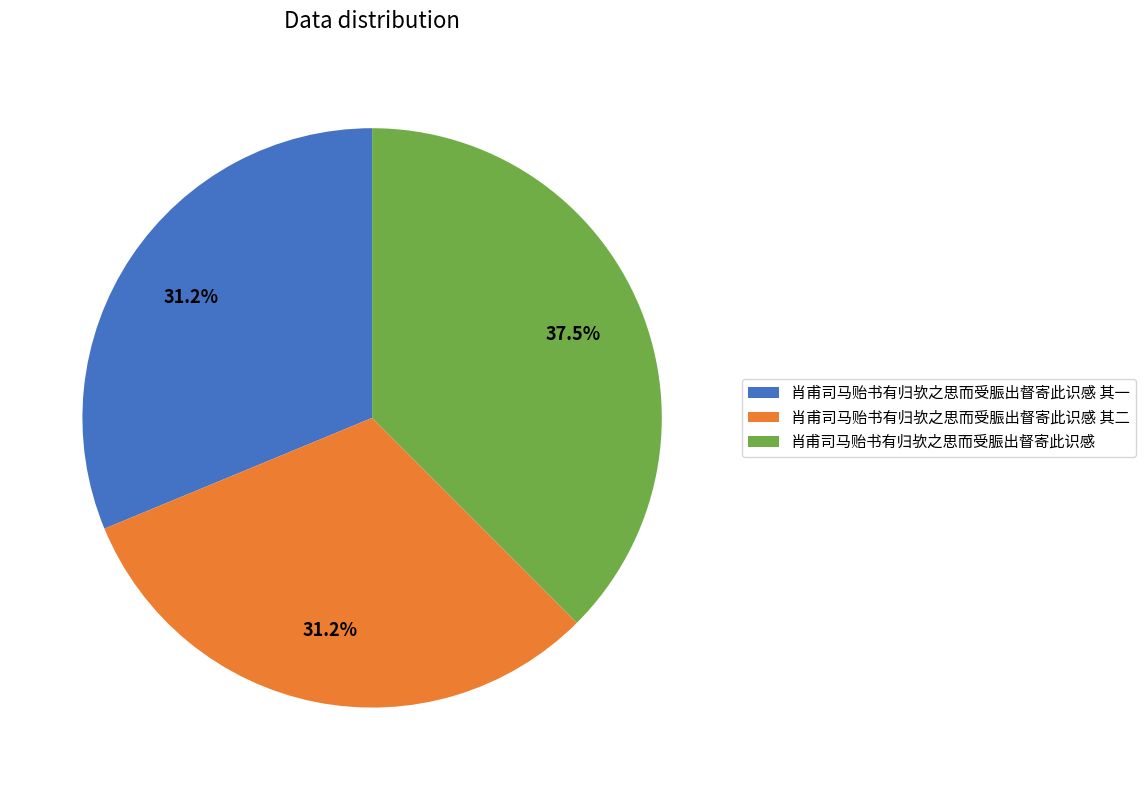

Does 肖甫司马贻书有归欤之思而受脤出督寄此识感 其二 account for over 50% of the chart?

No